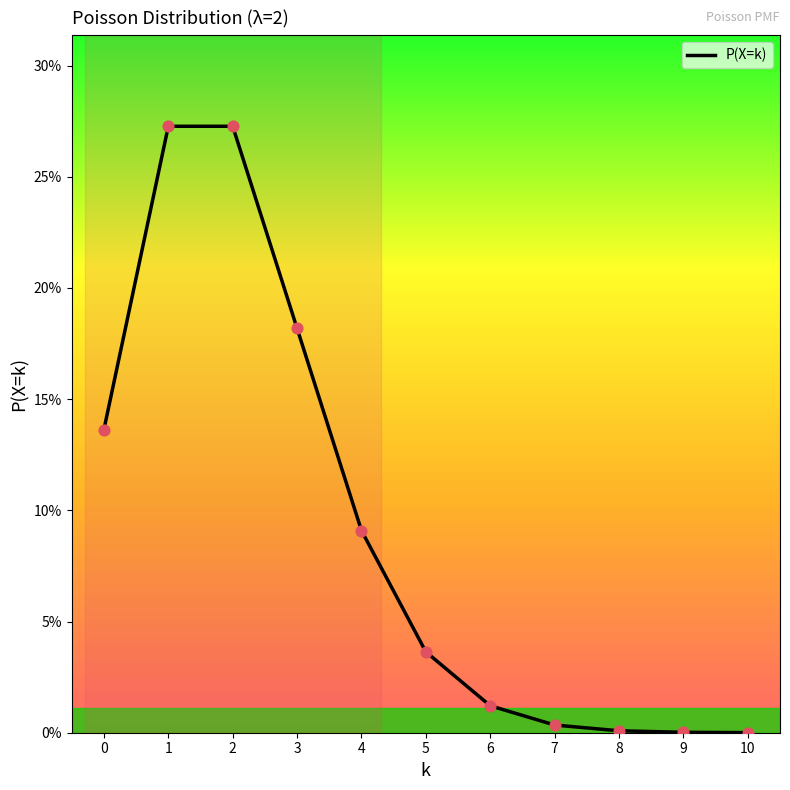

What is the change in value from 0 to 1?

+0.1